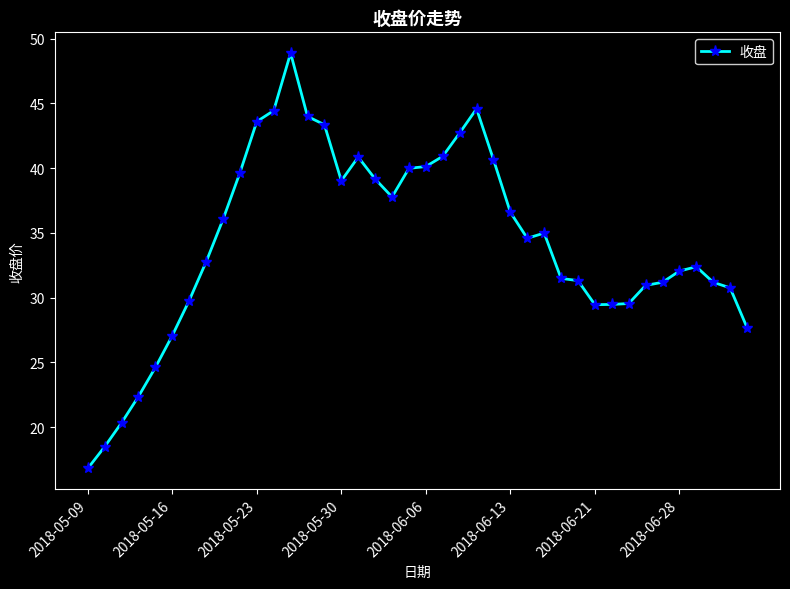

What is the value of the 4th point from the left?

22.4